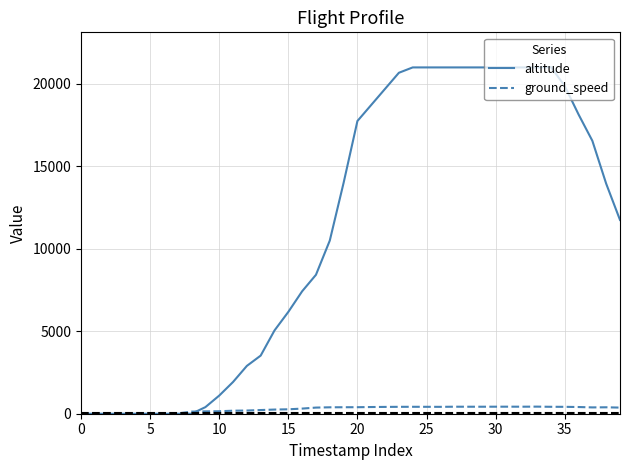

How many intersections are there between ground_speed and altitude?

1